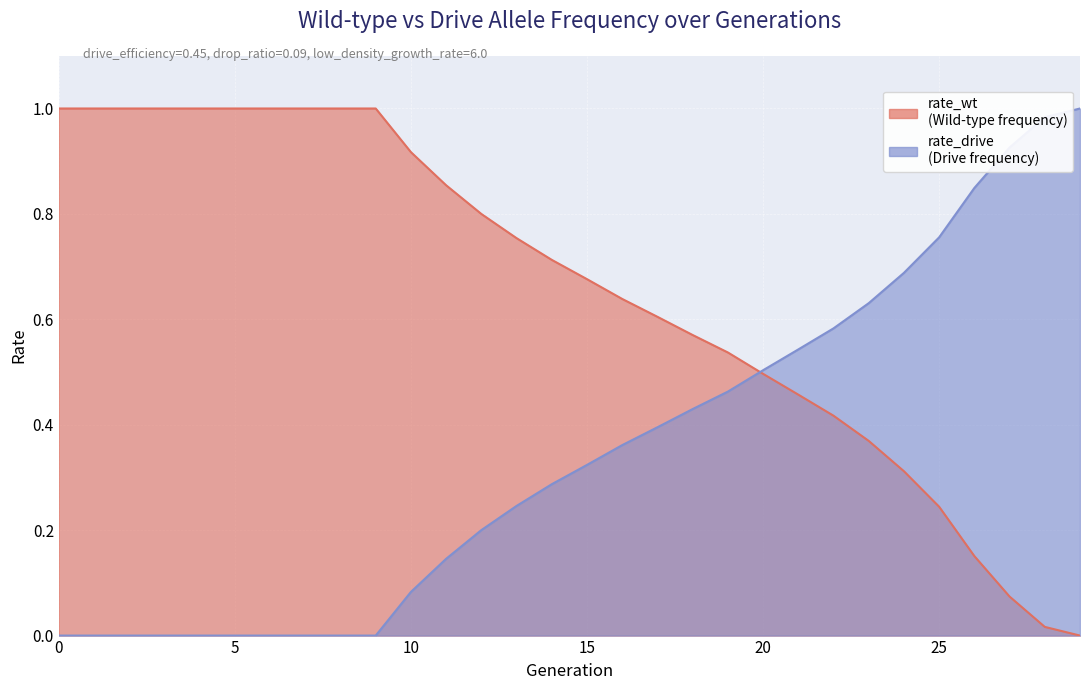

Count the number of categories in the chart.

30